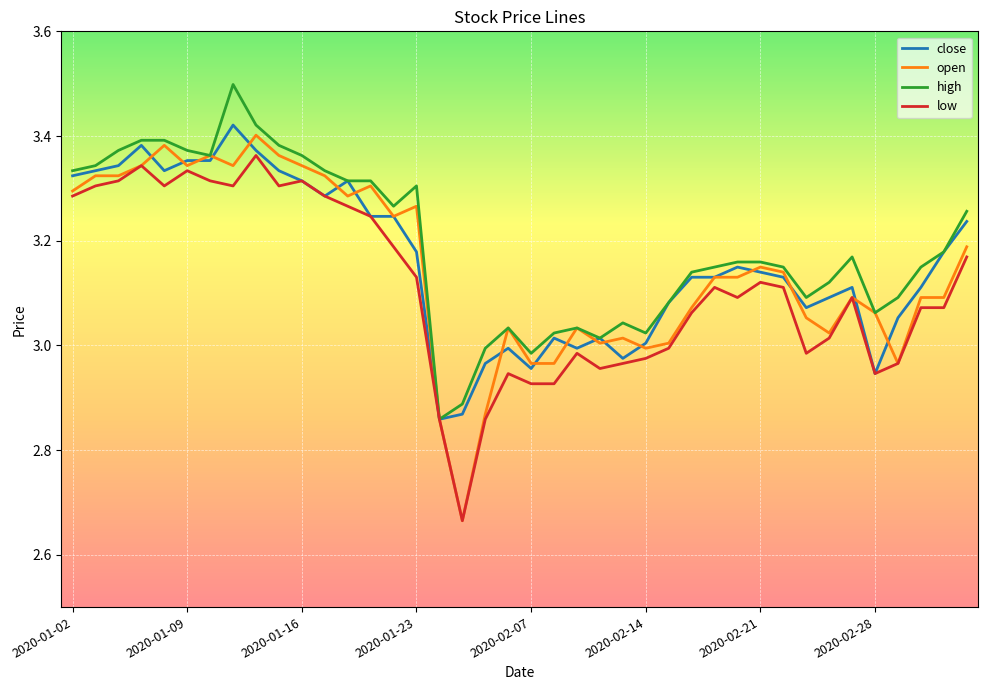

Which series has the widest spread of values?

open